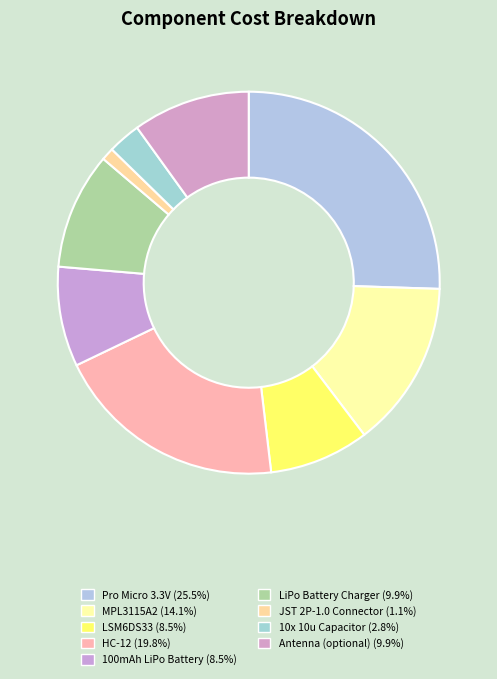

Which category has the biggest portion of the pie?

Pro Micro 3.3V